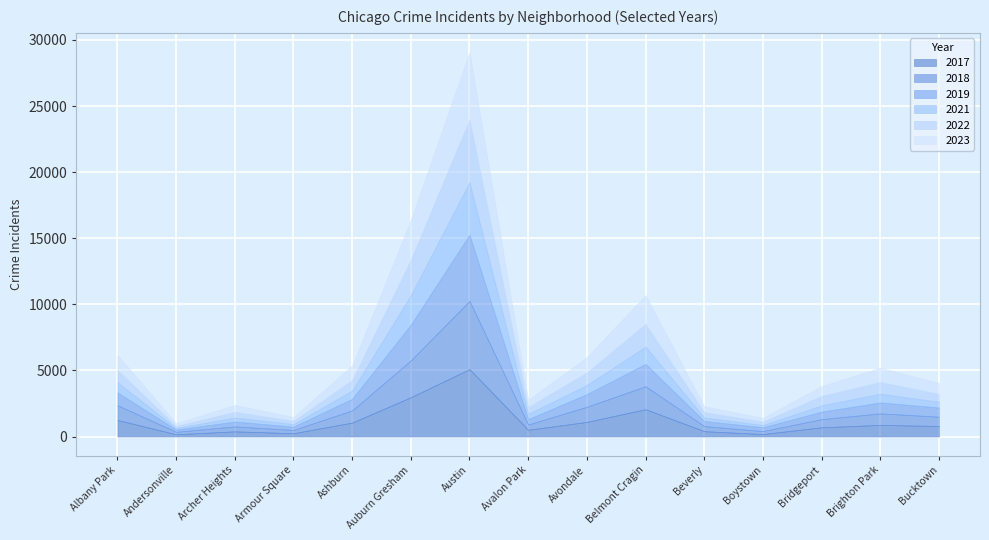

Which series has the widest spread of values?

2018